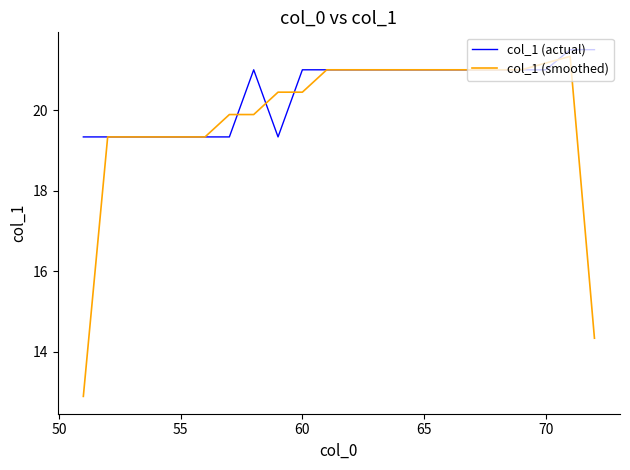

How many values in the col_1 (actual) series are below 21?

8